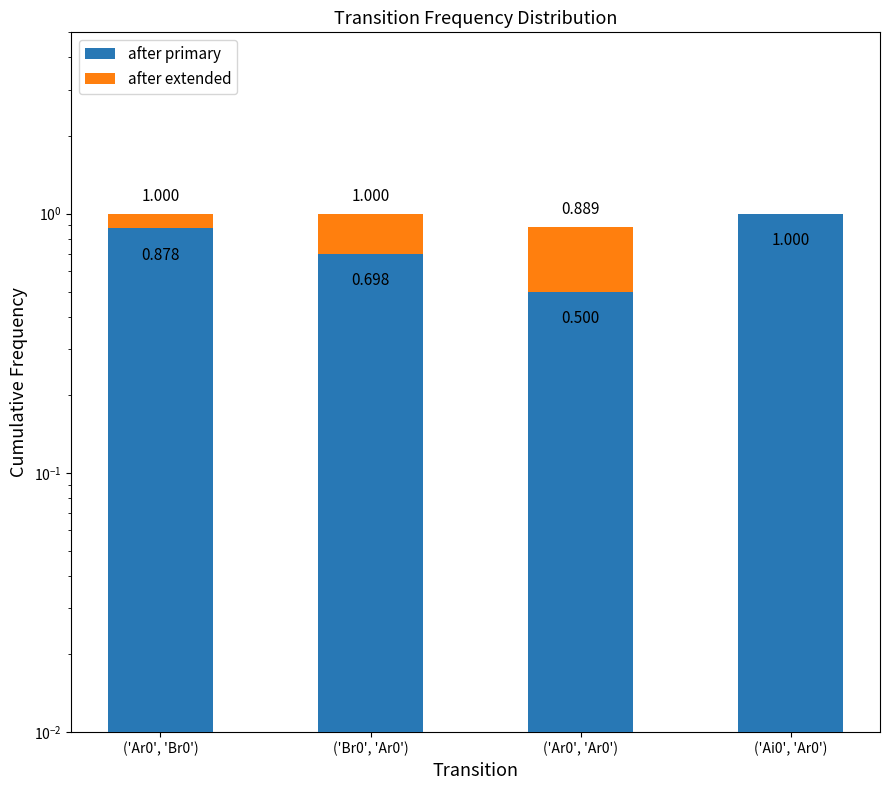

What are all the series names shown in the legend?

after primary, after extended